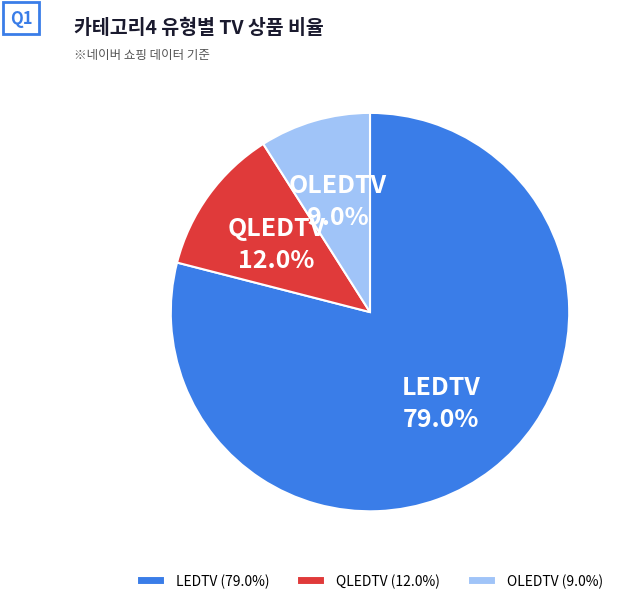

Which category has the smallest portion of the pie?

OLEDTV